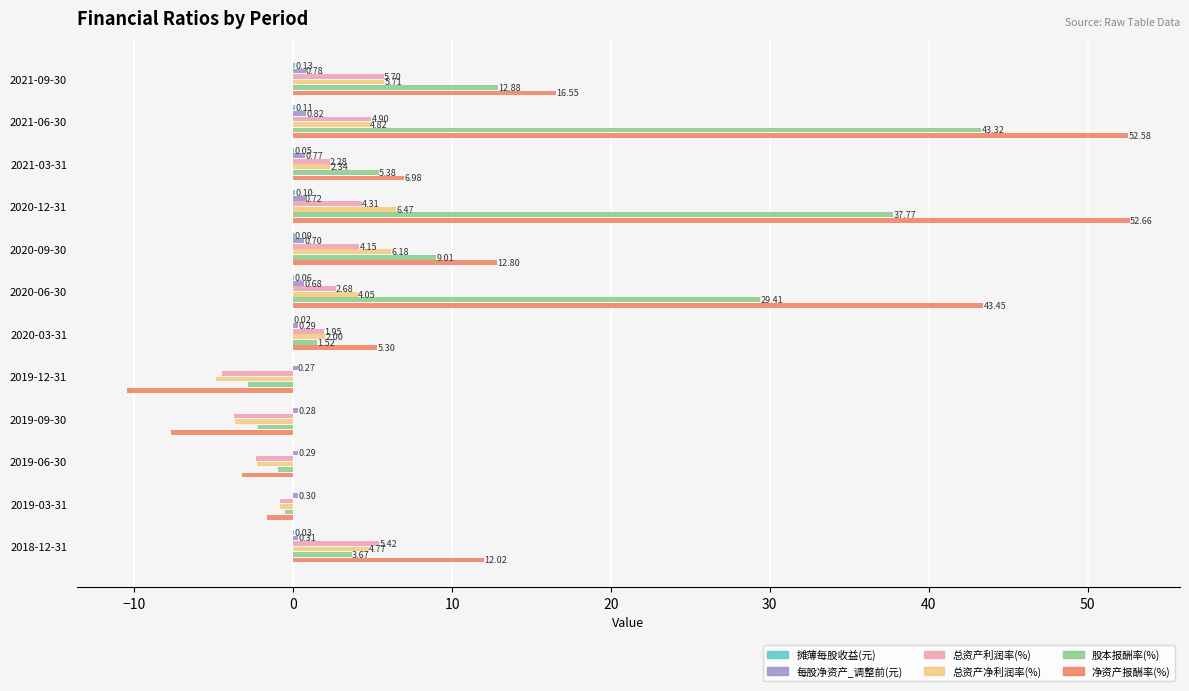

Is the value of 净资产报酬率(%) at 2018-12-31 greater than the value of 总资产净利润率(%) at 2019-09-30?

Yes